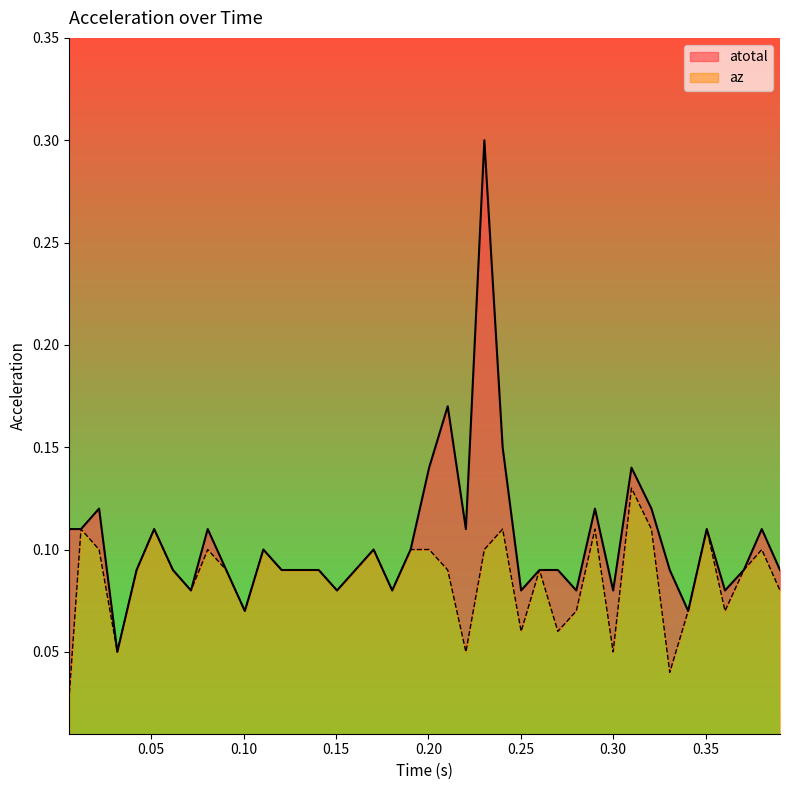

In atotal, how many points are higher than both neighbors (excluding endpoints)?

11